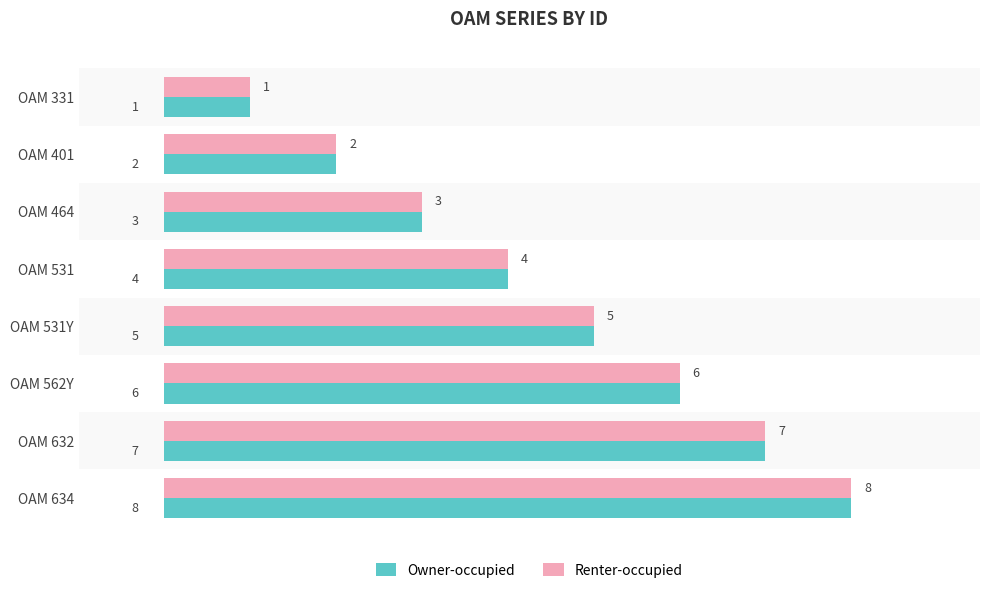

Is it true that Owner-occupied equals 8 at OAM 634?

True